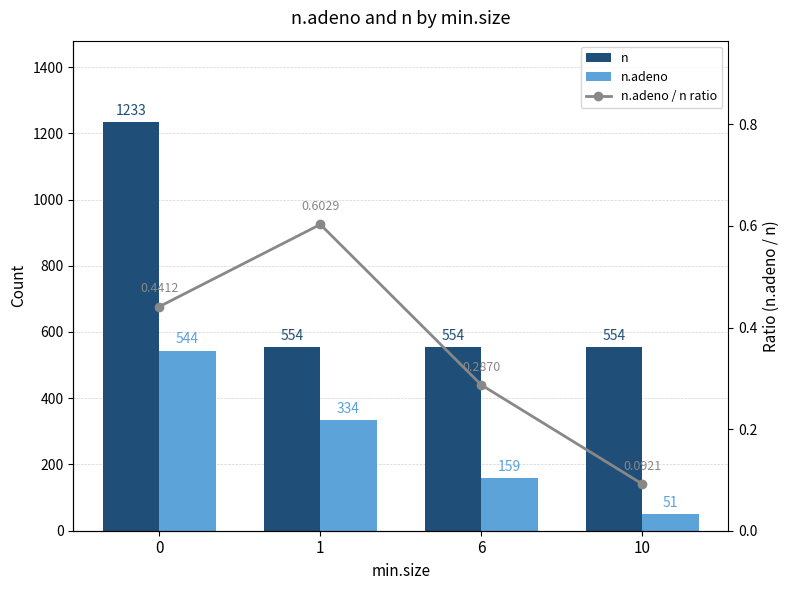

Reading left to right, list all the values displayed in this chart.

n: 0=1233.0	1=554.0	6=554.0	10=554.0
n.adeno: 0=544.0	1=334.0	6=159.0	10=51.0
n.adeno / n ratio: 0=0.4	1=0.6	6=0.3	10=0.1